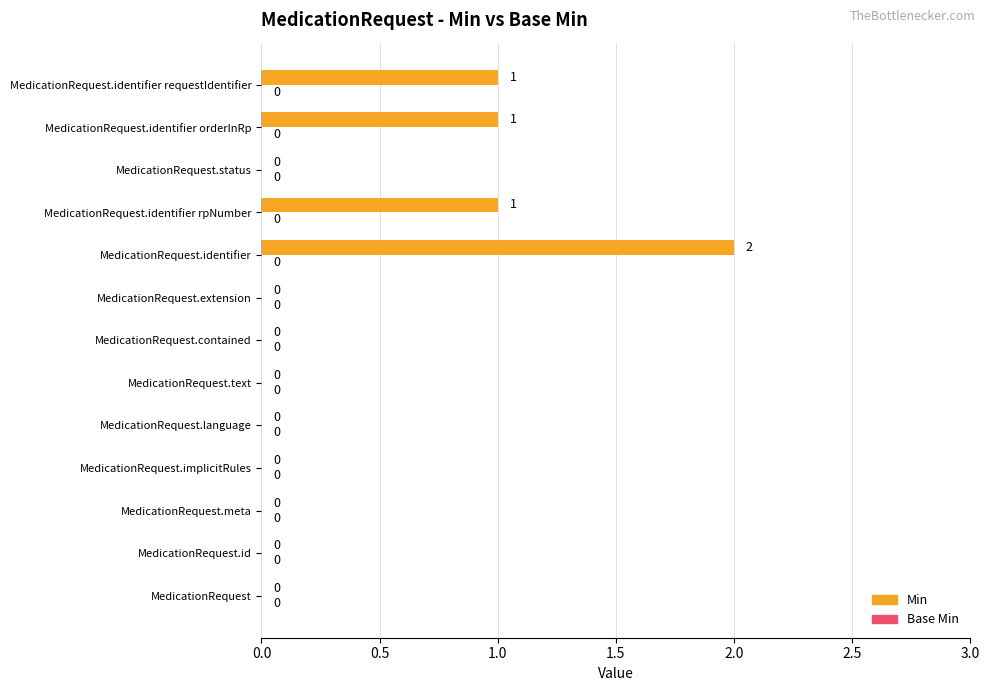

At which category does the chart reach its peak across all series?

MedicationRequest.identifier